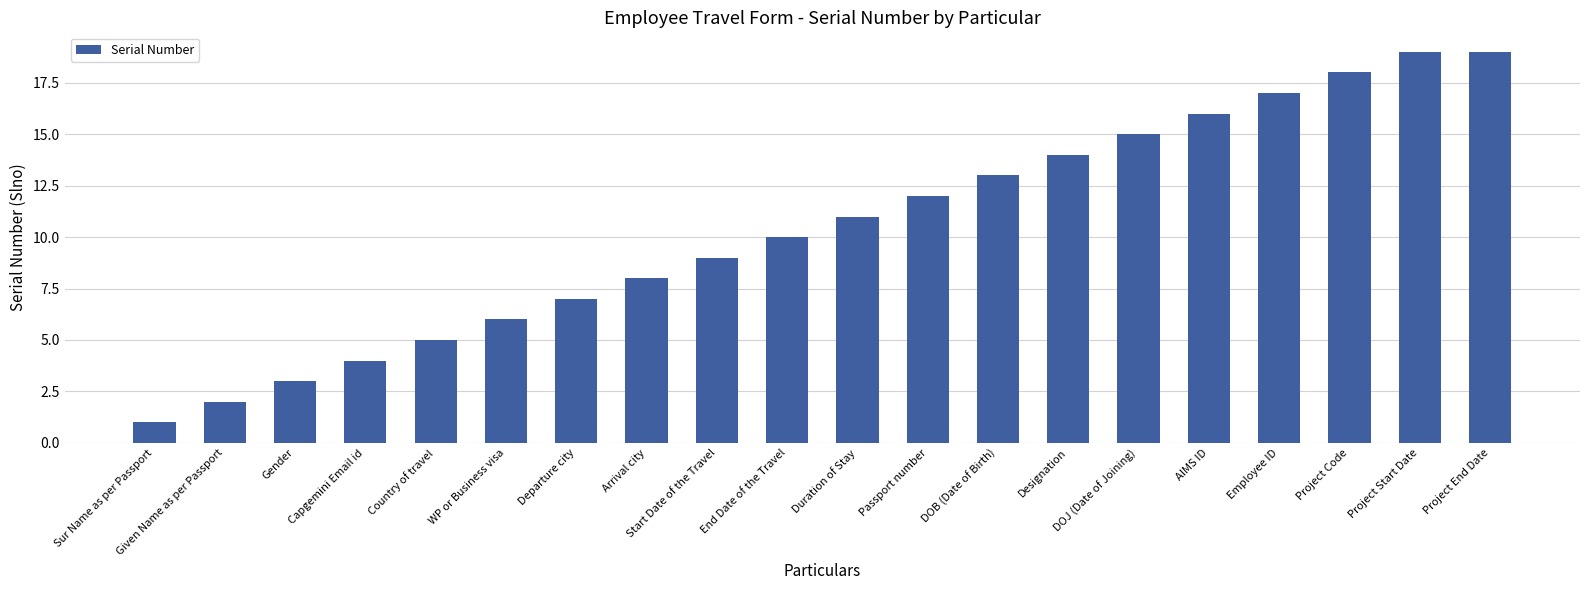

What position from the left is Project Code?

18